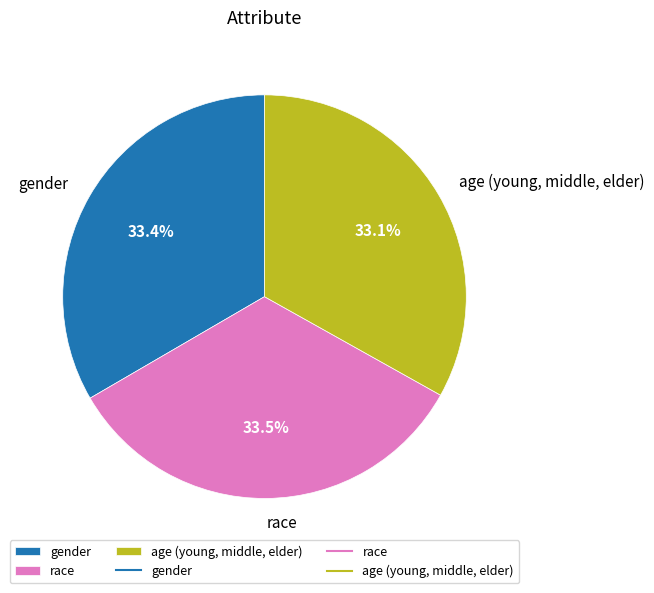

Rank the categories by value from highest to lowest.

race, gender, age (young, middle, elder)